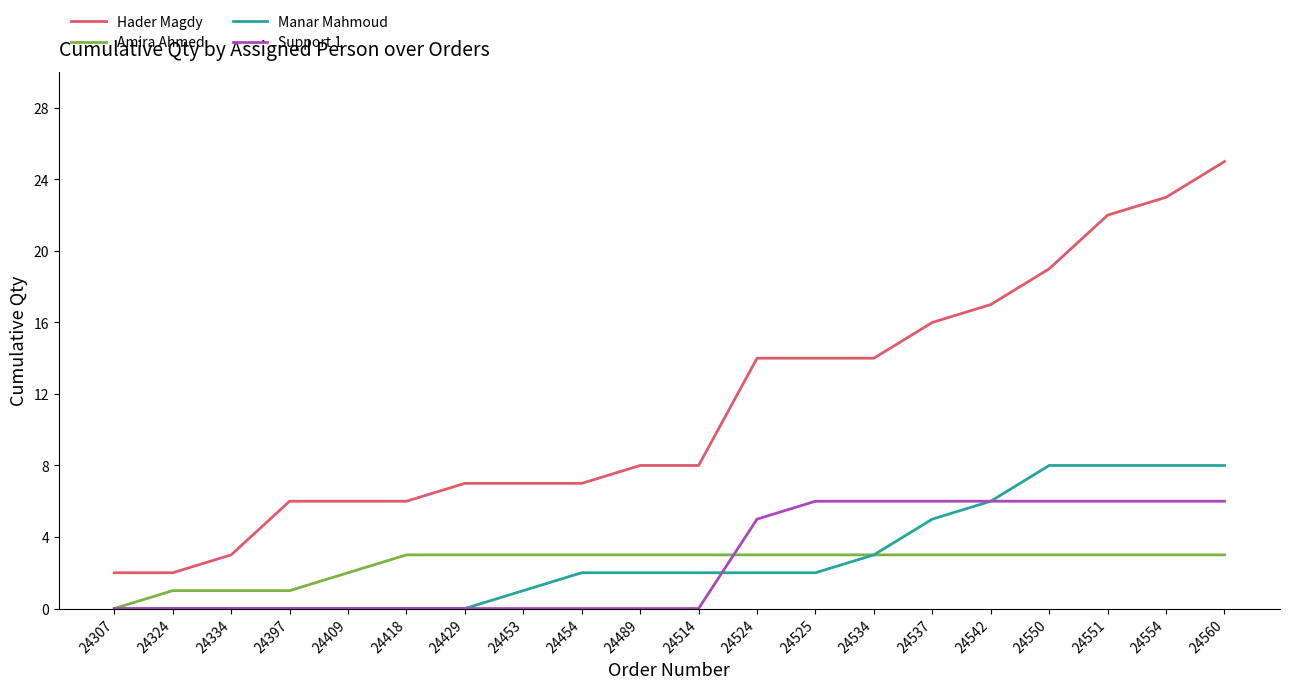

What is the maximum value for Support 1?

6